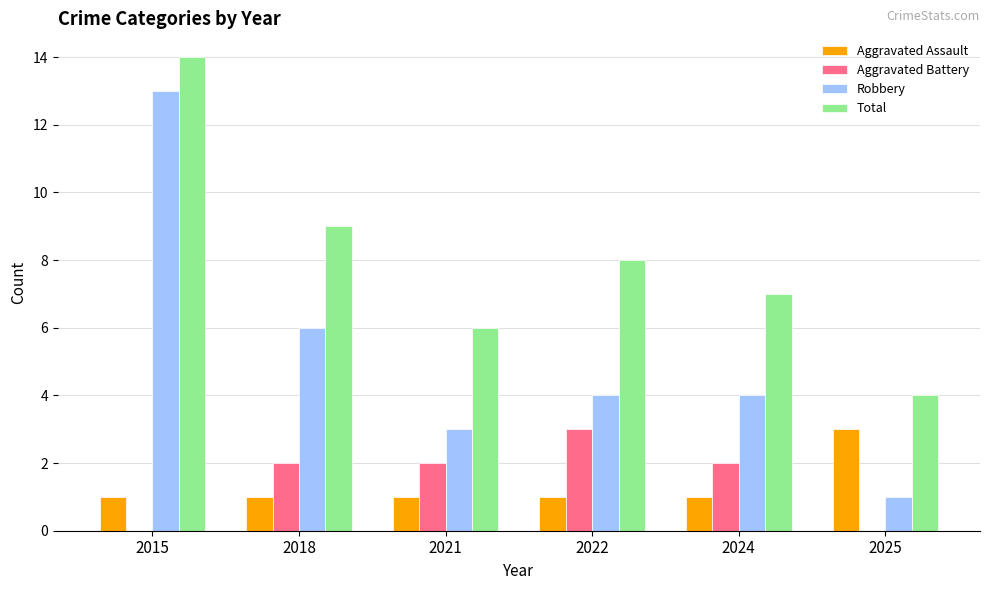

How many categories are shown in the chart?

6